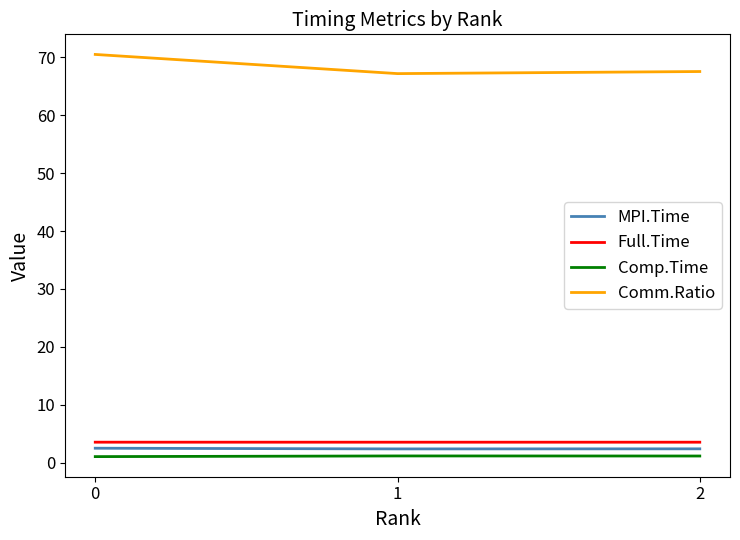

What value does the Comp.Time series have at 2?

1.1